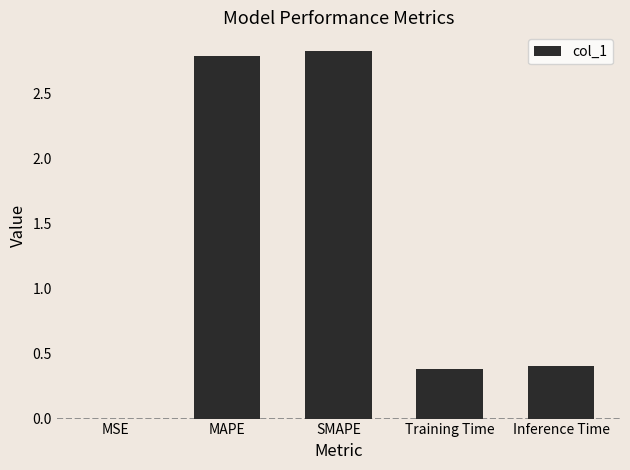

What is the sum of the values at MSE and Inference Time?

0.4